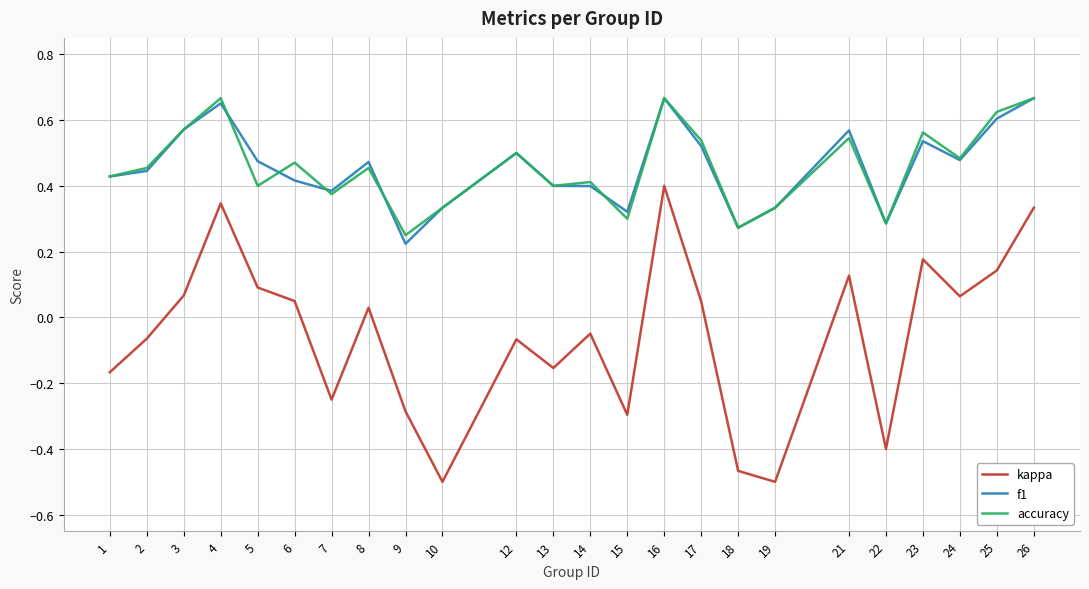

Is the value of f1 at 14 greater than the value of kappa at 2?

Yes